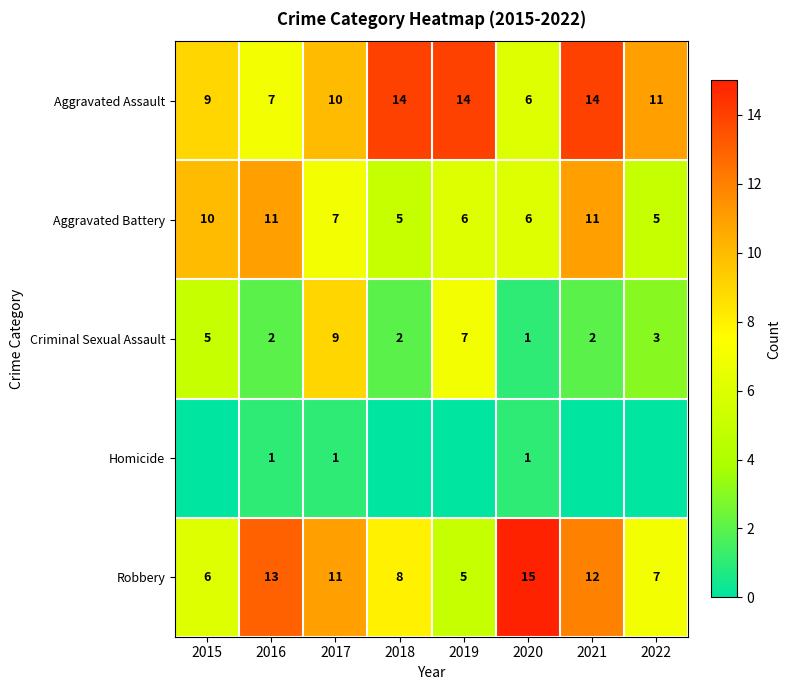

The Robbery series shows 3 at 2015. True or false?

False